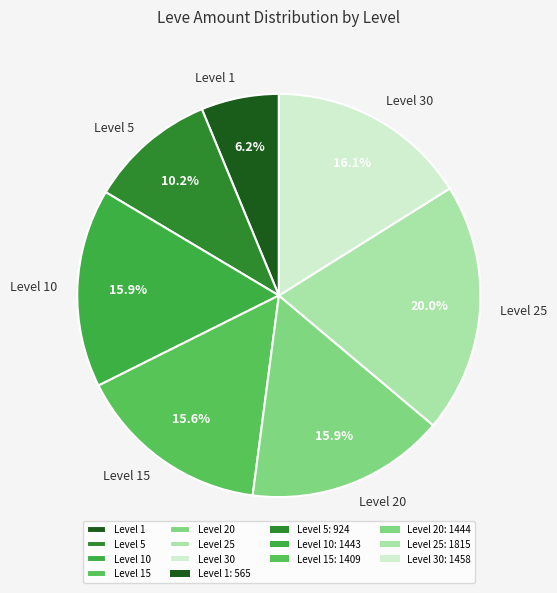

Is Level 1 the majority of the pie?

No